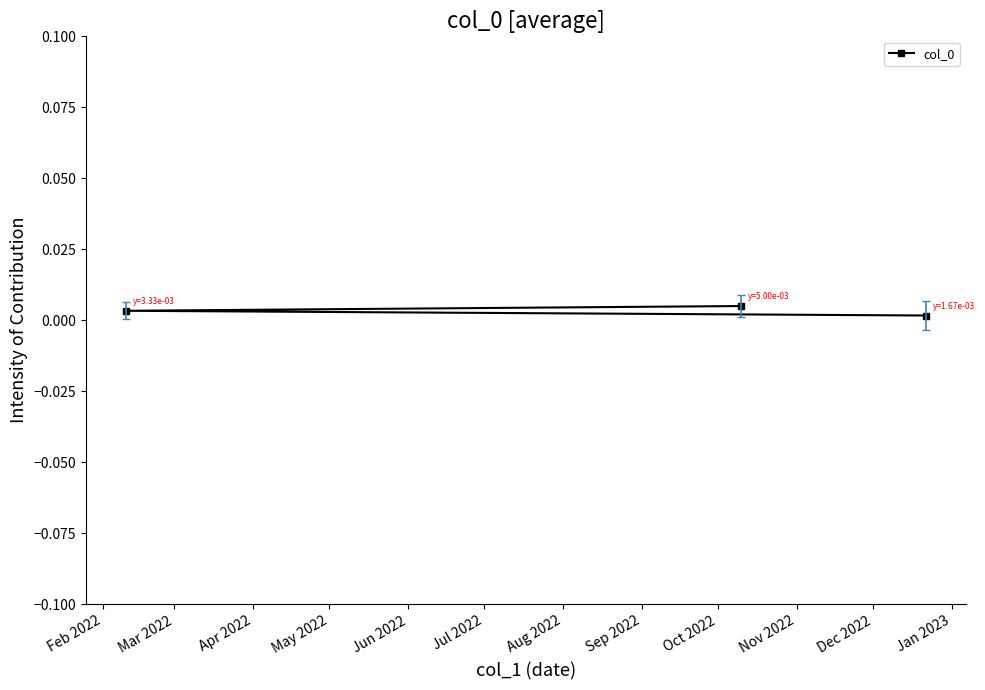

Does the chart have visible grid lines?

No